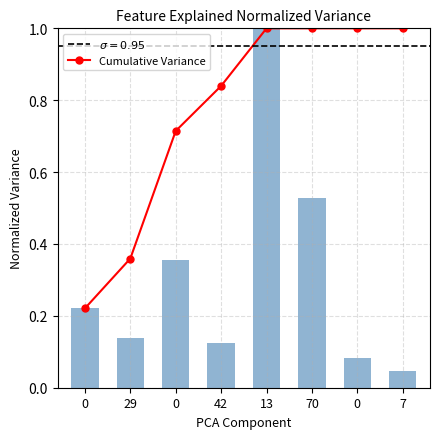

At how many categories does at least one series exceed 0?

8